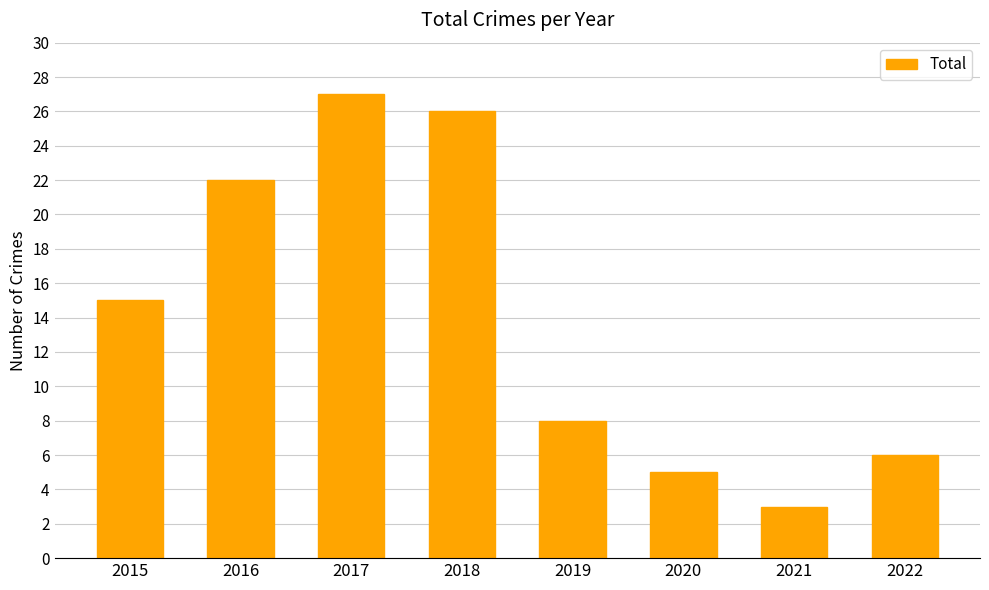

How many values are below 15?

4